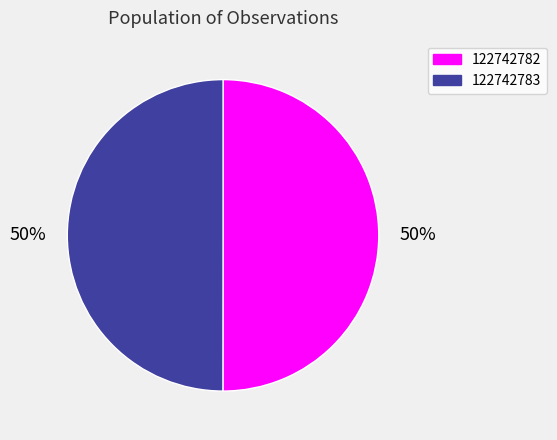

What is the ratio of the value at 122742782 to the value at 122742783?

1.0